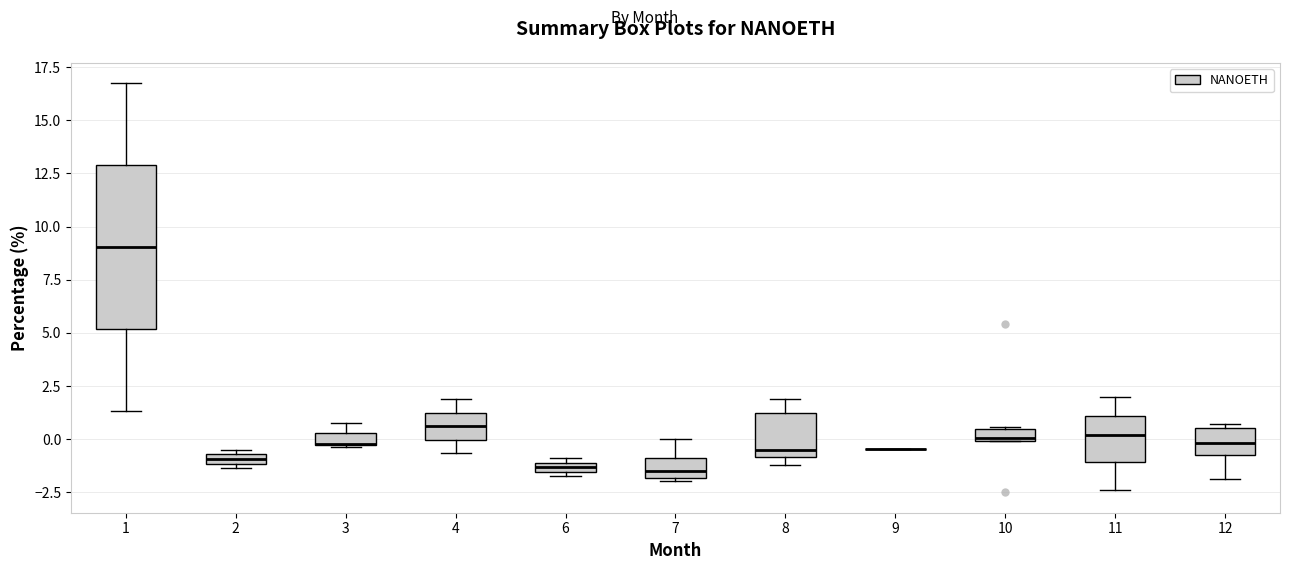

Comparing the boxes themselves (not the whiskers), which one is the tallest?

1